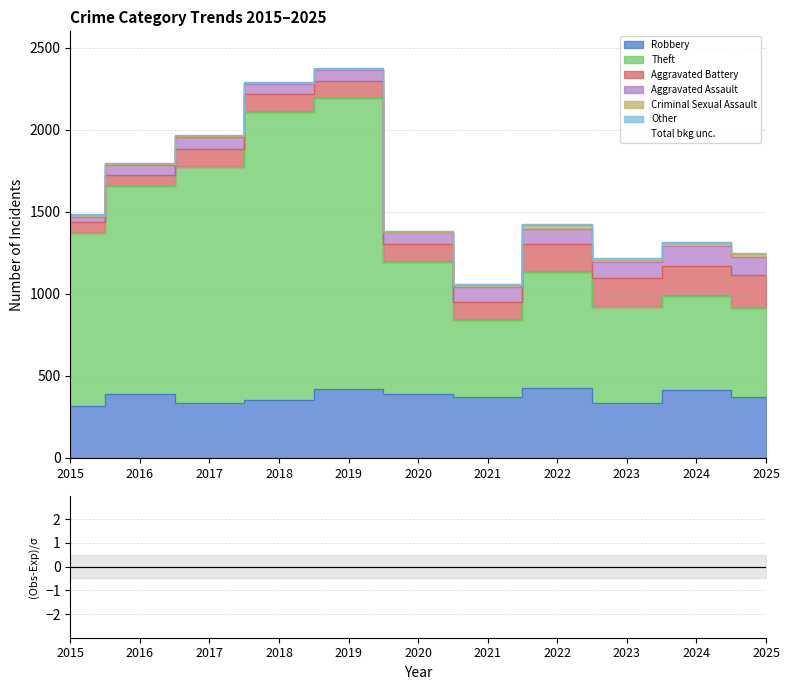

Reading right to left, extract all data points from this chart.

Robbery: 2025=372	2024=413	2023=332	2022=423	2021=372	2020=387	2019=420	2018=355	2017=334	2016=388	2015=313
Theft: 2025=544	2024=576	2023=586	2022=709	2021=467	2020=807	2019=1776	2018=1753	2017=1439	2016=1272	2015=1060
Aggravated Battery: 2025=198	2024=183	2023=180	2022=169	2021=113	2020=110	2019=102	2018=113	2017=108	2016=67	2015=65
Aggravated Assault: 2025=111	2024=119	2023=96	2022=97	2021=90	2020=72	2019=69	2018=58	2017=75	2016=57	2015=33
Criminal Sexual Assault: 2025=16	2024=20	2023=15	2022=19	2021=10	2020=2	2019=4	2018=8	2017=5	2016=7	2015=10
Other: 2025=7	2024=7	2023=10	2022=10	2021=8	2020=5	2019=3	2018=3	2017=5	2016=6	2015=4